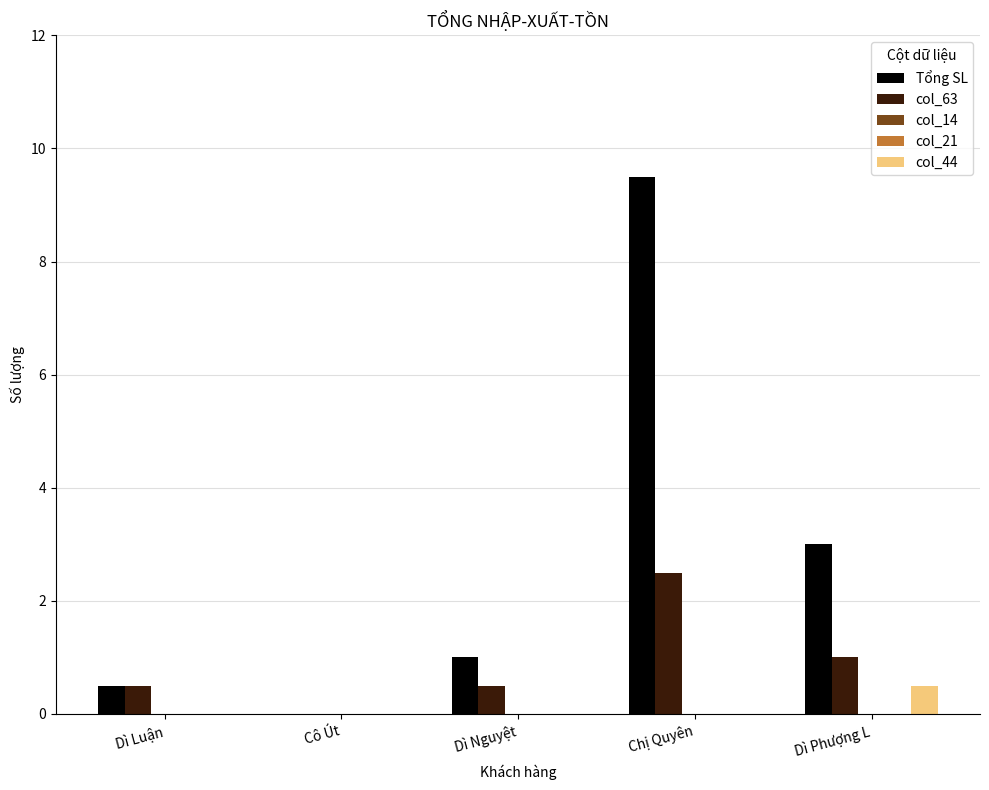

What is the difference between the col_44 values at Dì Nguyệt and Dì Phượng L?

0.5